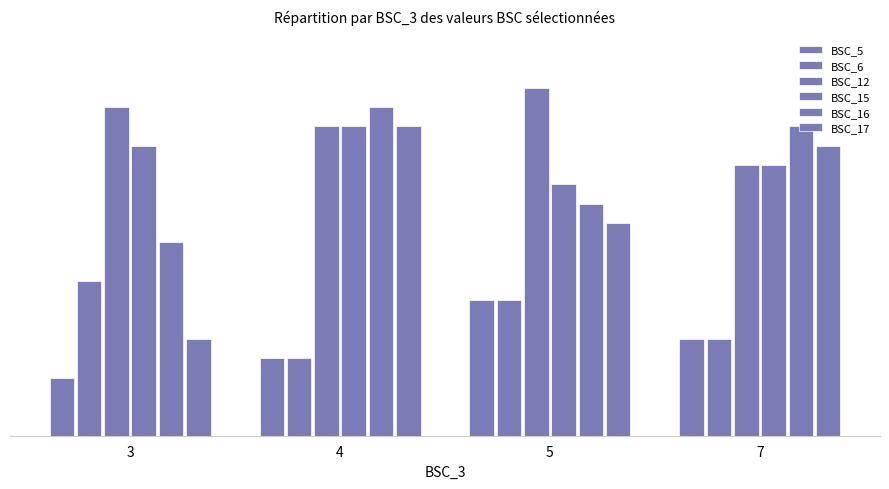

What is the difference between the second highest and minimum values in the BSC_5 series?

2